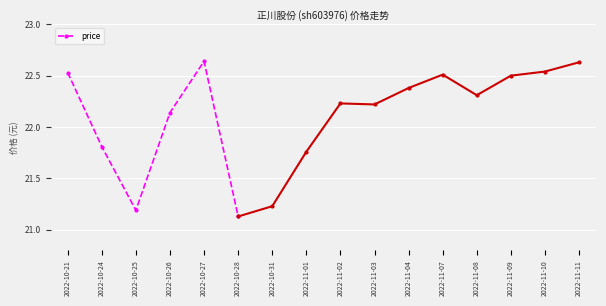

Rank the categories by price value from lowest to highest.

2022-10-28, 2022-10-25, 2022-10-24, 2022-10-26, 2022-10-21, 2022-10-27